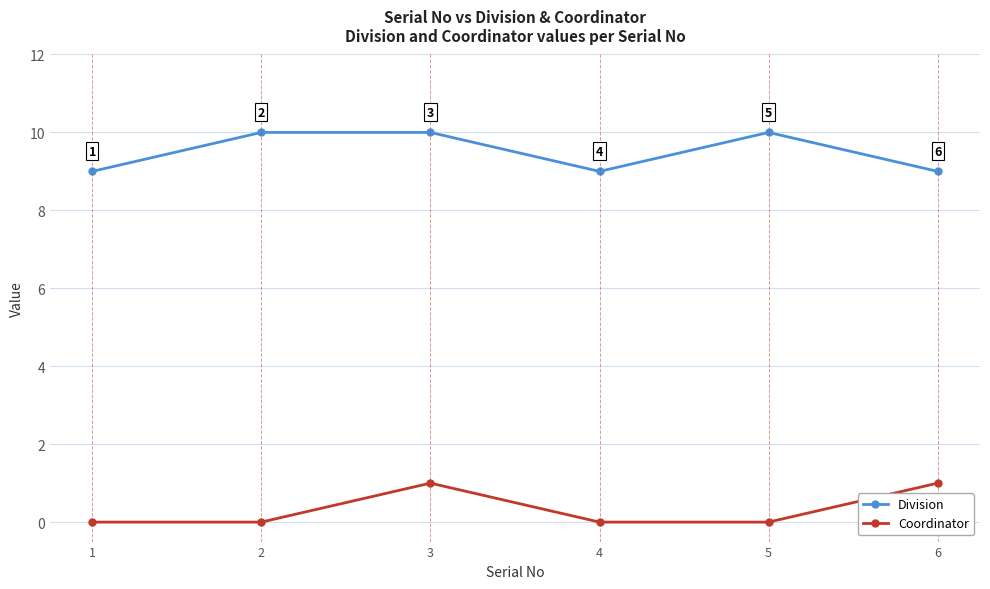

What is the total value across all series at 6?

10